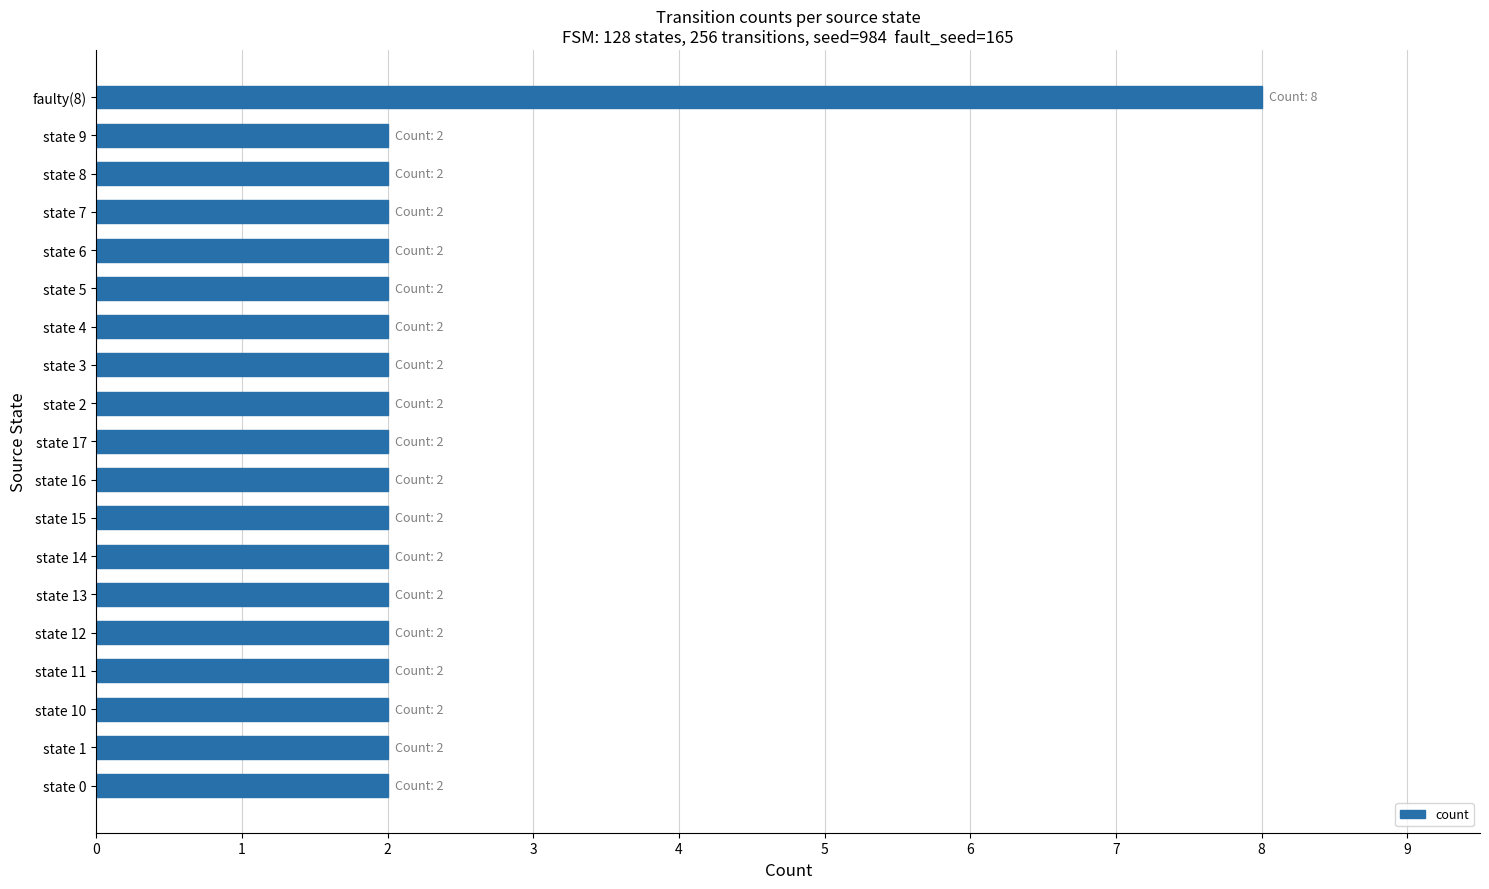

What is the difference between the maximum and minimum values?

6